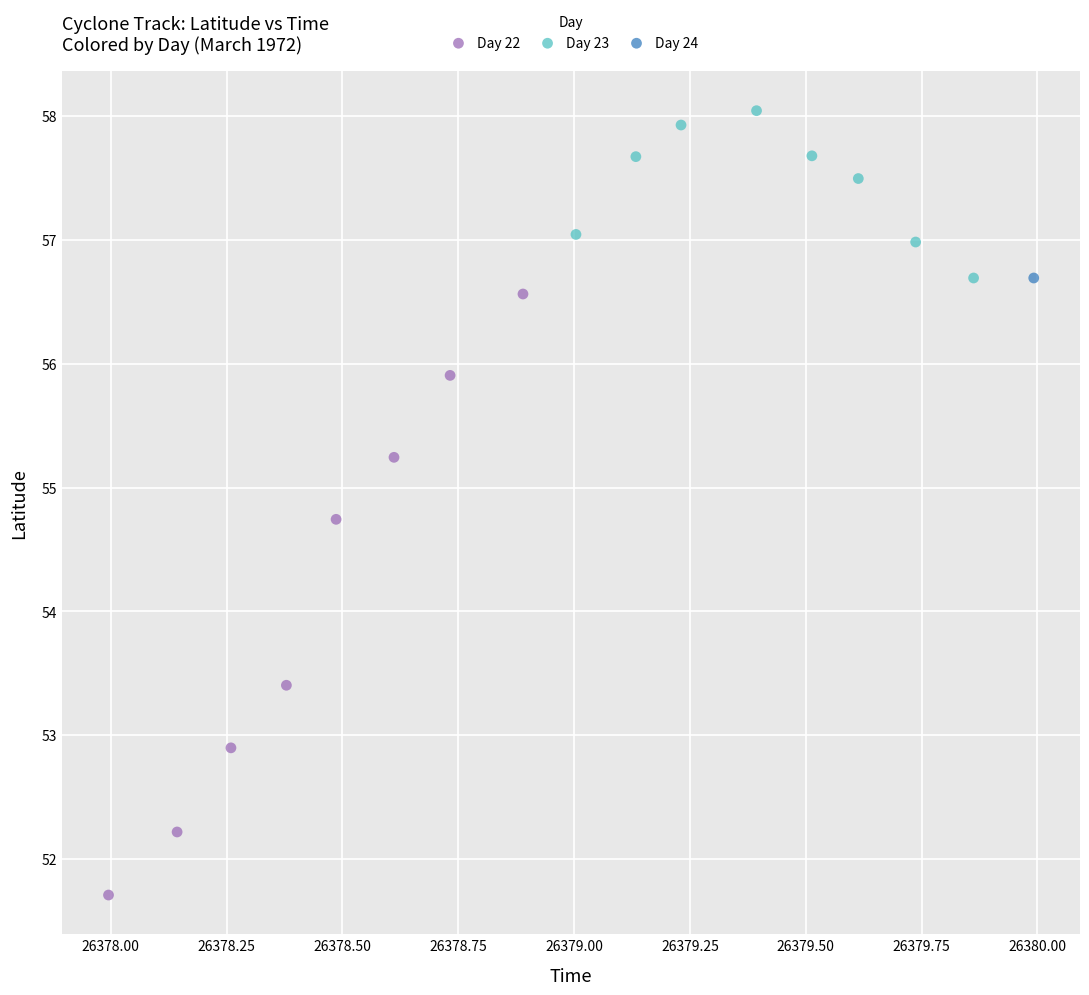

Which series reaches the minimum Y coordinate?

Day 22